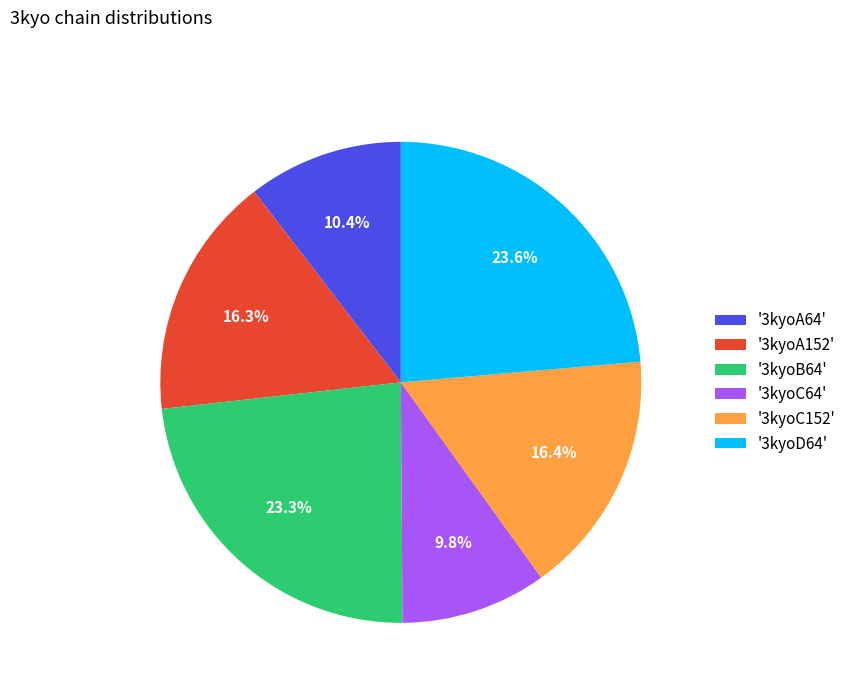

Which slice is the smallest?

'3kyoC64'